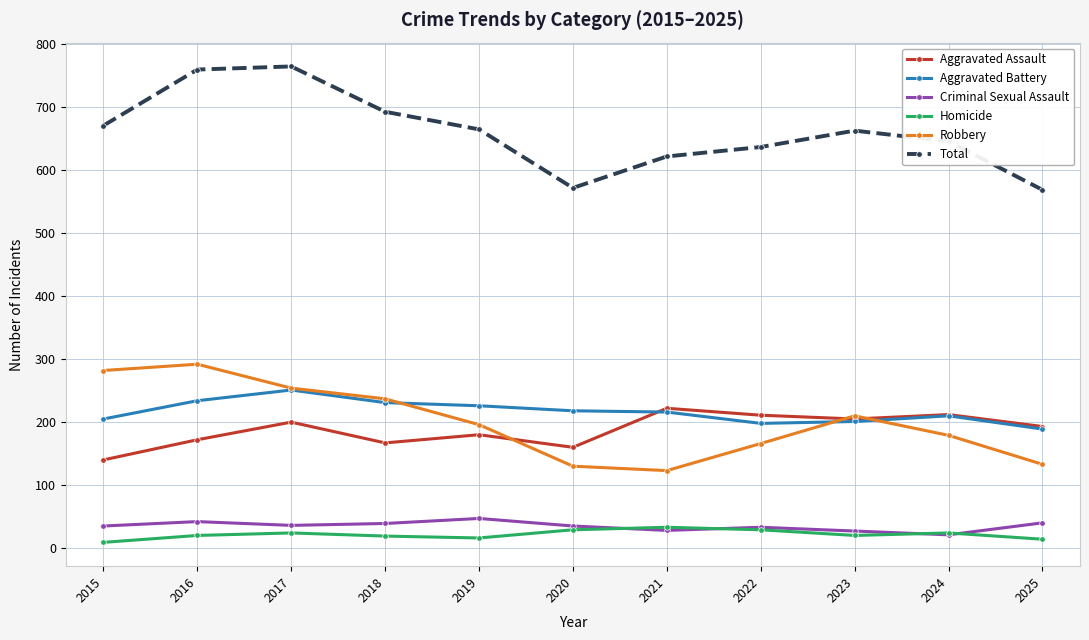

How many categories are shown in the chart?

11